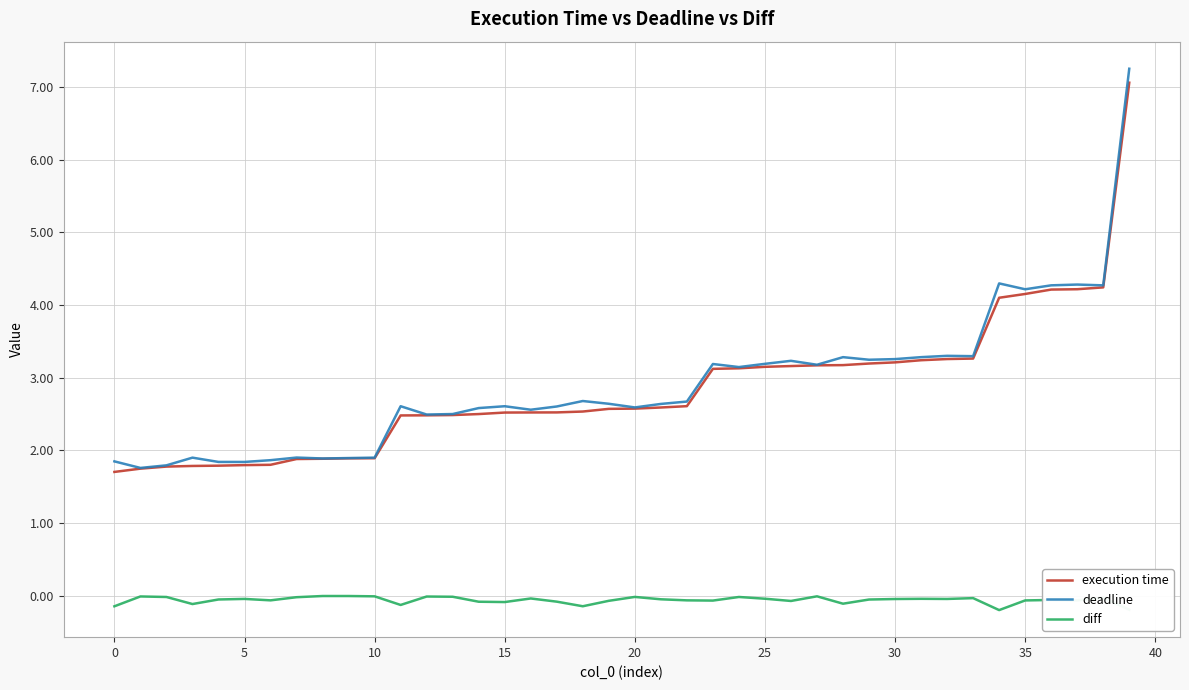

True or false: execution time and diff intersect in this chart.

False